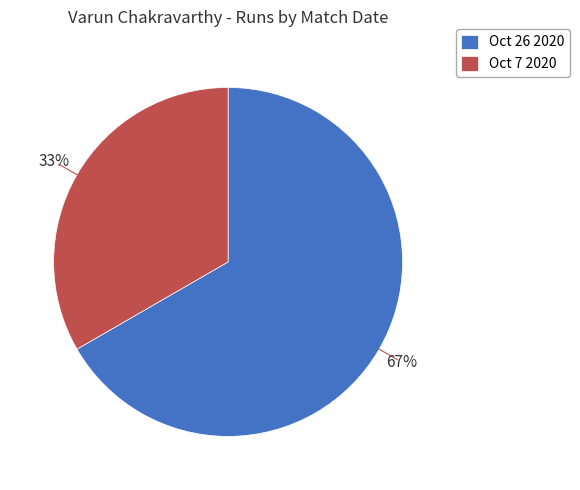

Is the sum of Oct 26 2020 and Oct 7 2020 greater than half?

Yes